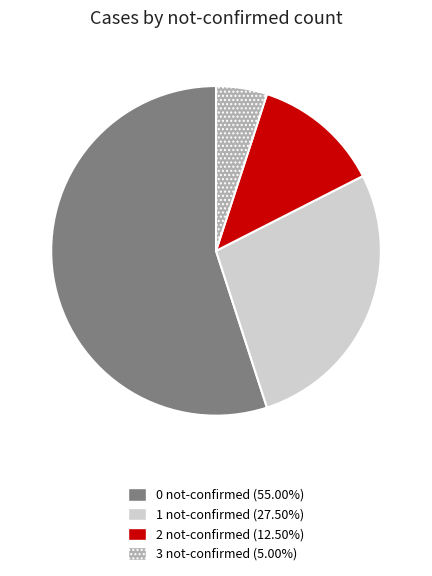

Rank the categories by value from highest to lowest.

0 not-confirmed, 1 not-confirmed, 2 not-confirmed, 3 not-confirmed